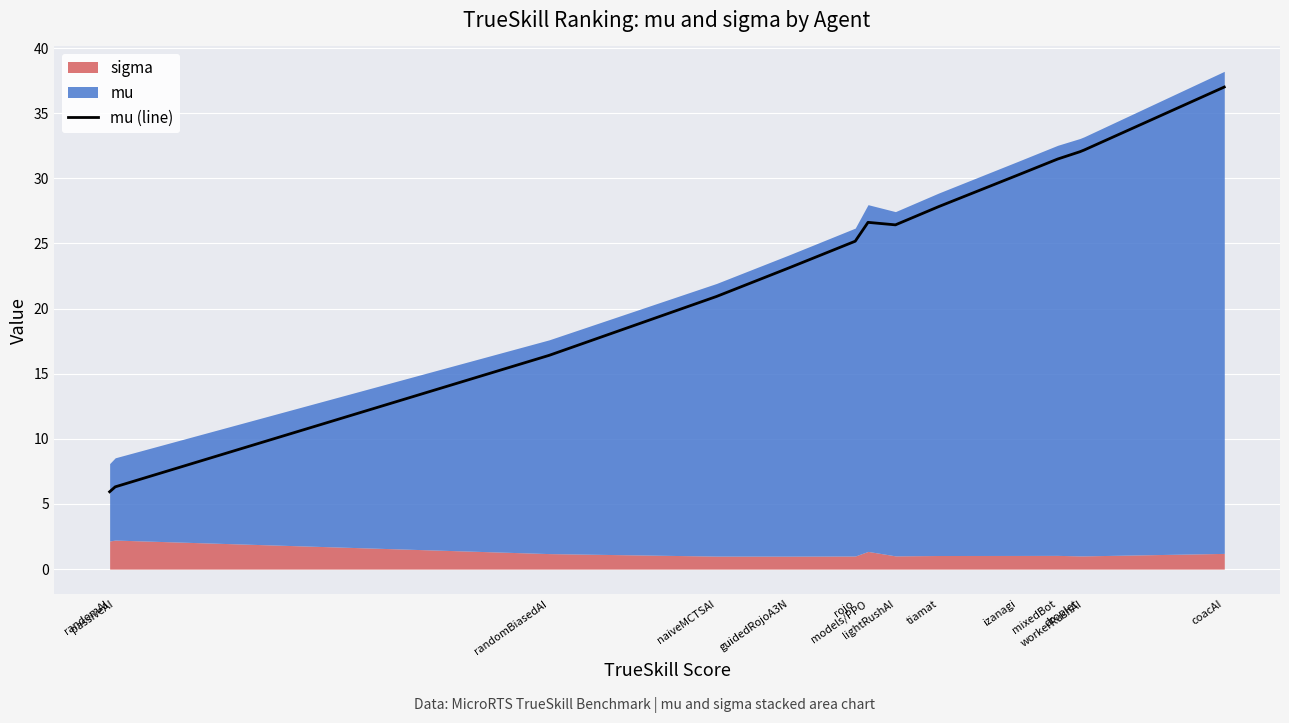

What is the ratio of the value at workerRushAI to the value at models/PPO?

1.2